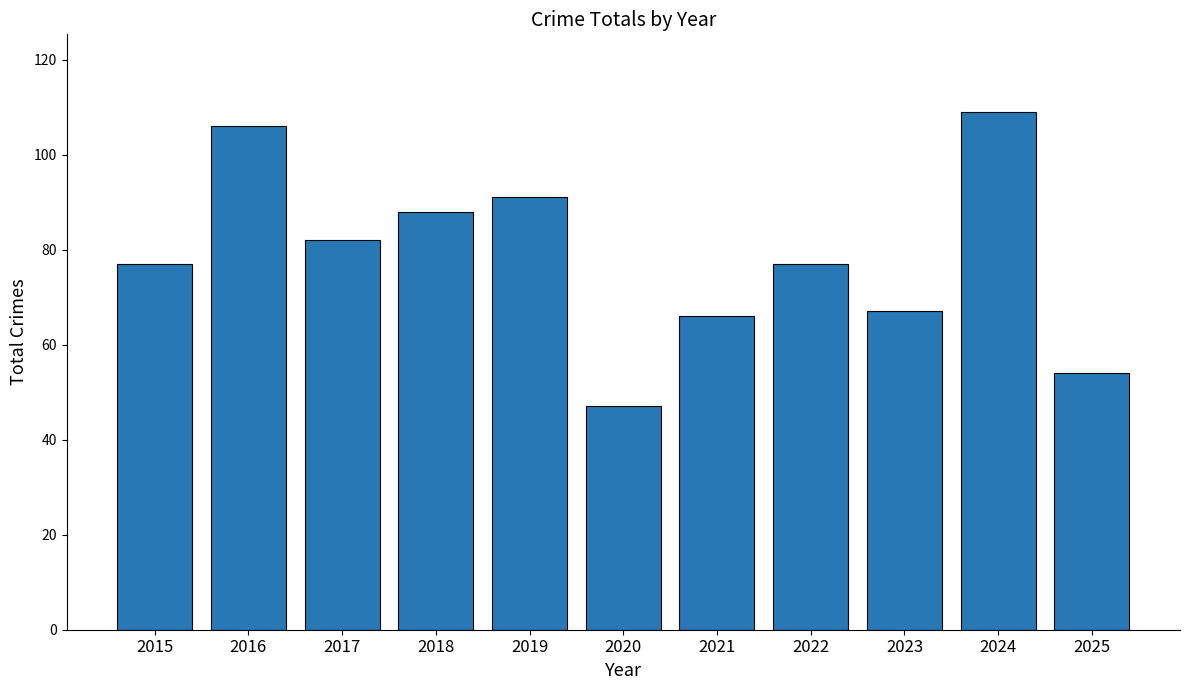

How many categories are shown in the chart?

11